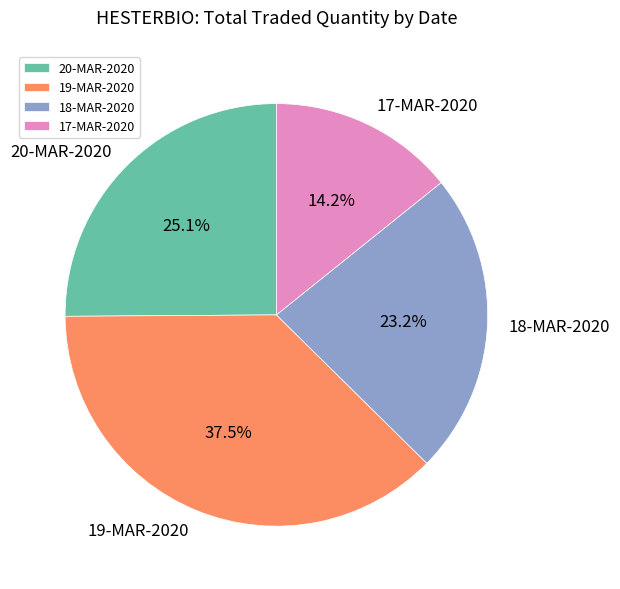

What is the largest slice in the pie chart?

19-MAR-2020